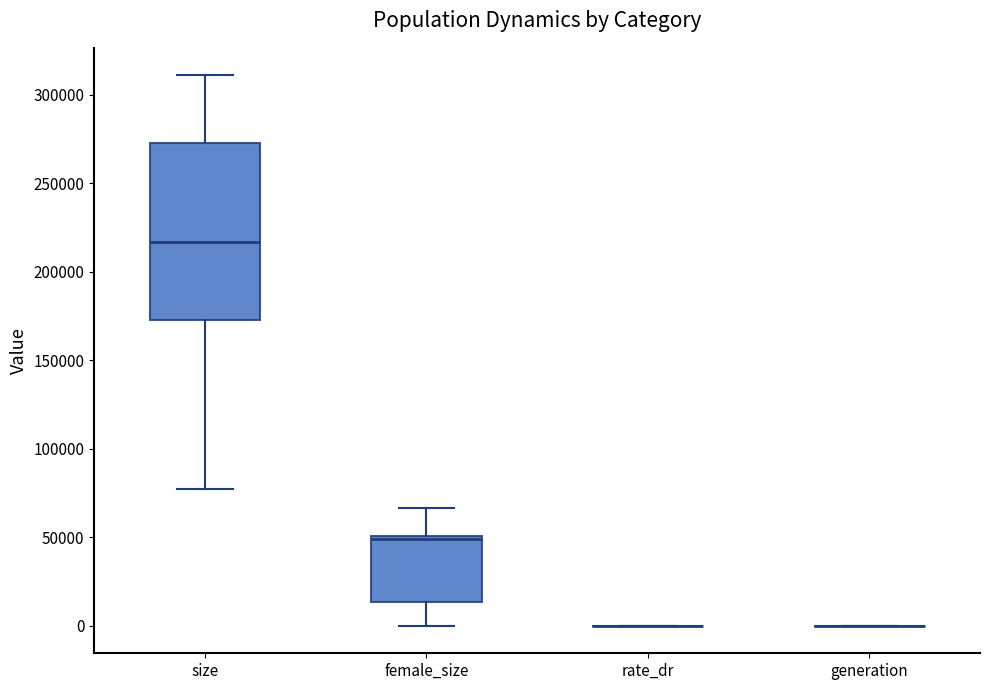

Reading left to right, transcribe this box plot: for each box, give where its median line is, the range the box spans, and where its two whiskers end, as read against the y-axis. The values are not printed on the chart, so give them approximately, as read against the axis.

size: median 215000, box 170000 to 275000, whiskers 75000 to 310000
female_size: median 50000 (just below the box's upper edge), box 15000 to 50000, whiskers 0 to 65000
rate_dr: box collapsed to a line at 0, whiskers 0 to 0
generation: box collapsed to a line at 0, whiskers 0 to 0